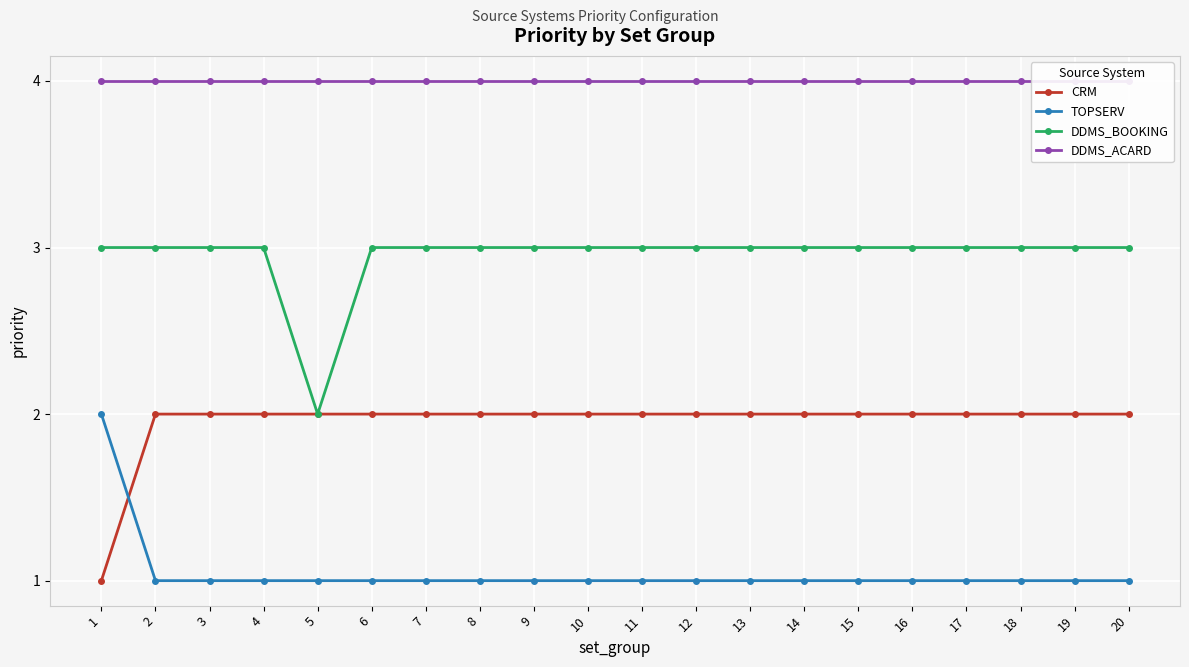

List the series in order of their overall mean, lowest first.

TOPSERV, CRM, DDMS_BOOKING, DDMS_ACARD